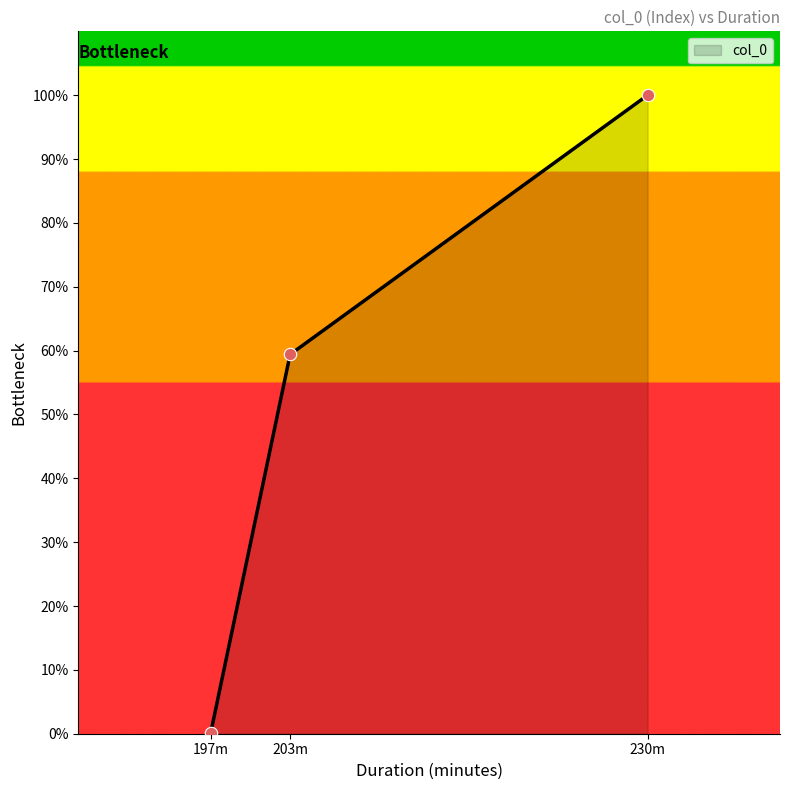

What is the maximum value for col_0?

100.0